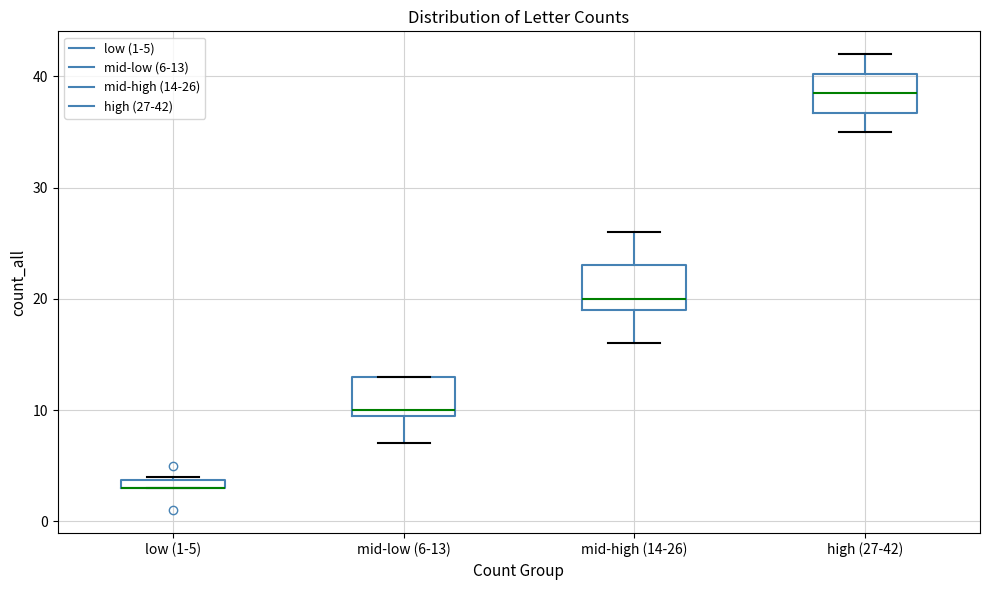

Where is the upper edge of the box for mid-high (14-26) on the y-axis? The values are not printed on the chart, so give them approximately, as read against the axis.

23